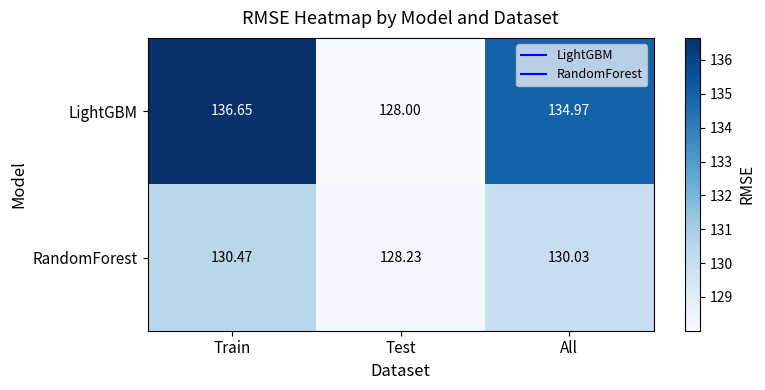

At which category is the sum across all series the highest?

Train